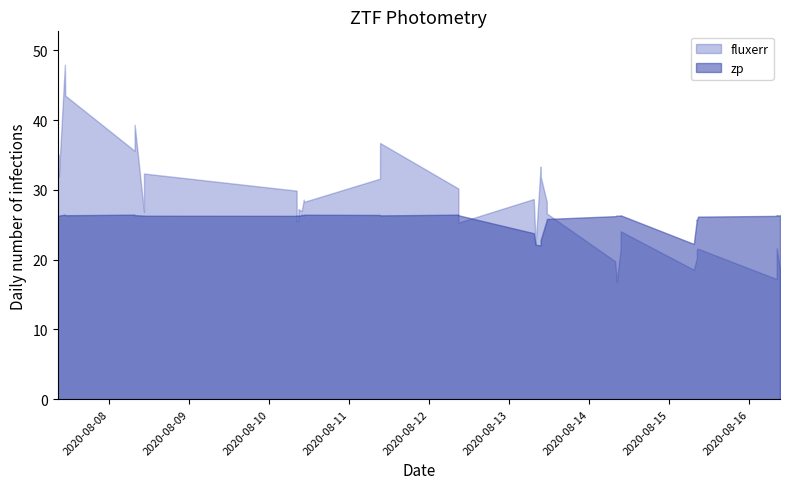

The fluxerr series shows 20.2 at 33. True or false?

True